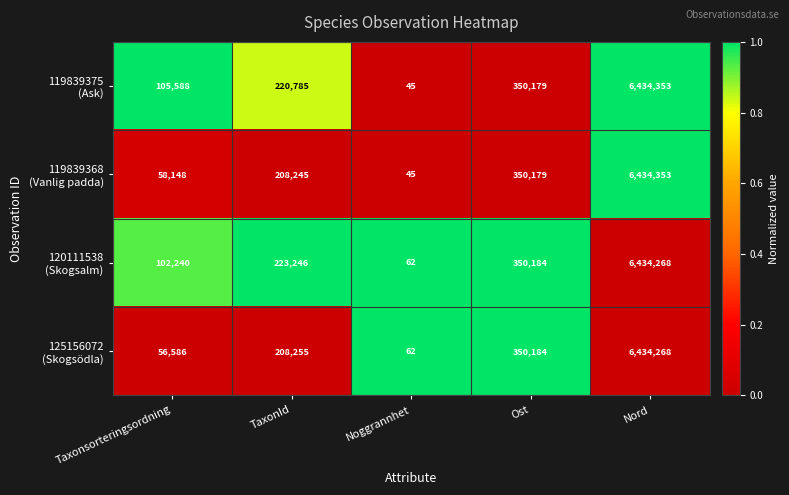

What is the smallest value displayed?

45